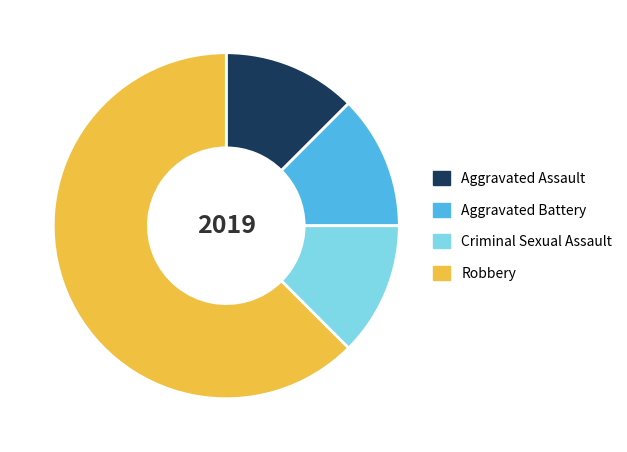

Do Robbery and Aggravated Battery together represent more than half of the pie?

Yes